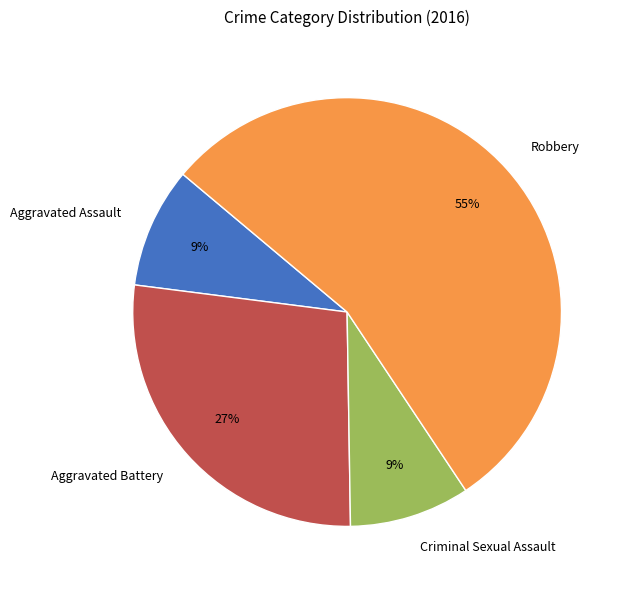

What percentage is the Aggravated Assault slice, to the nearest percent?

9%